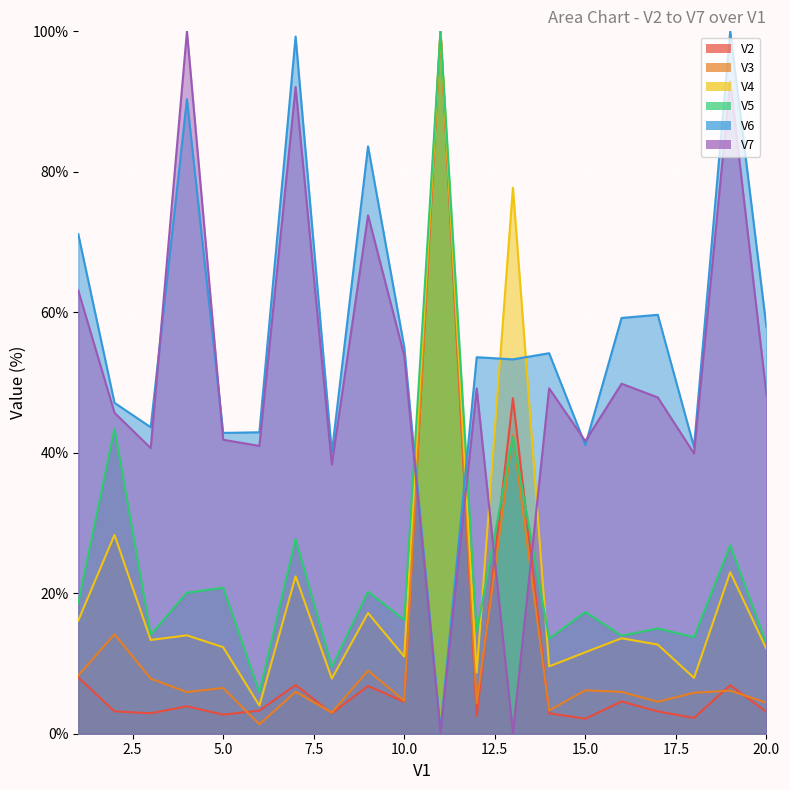

Where does the V6 series first go above 54?

1